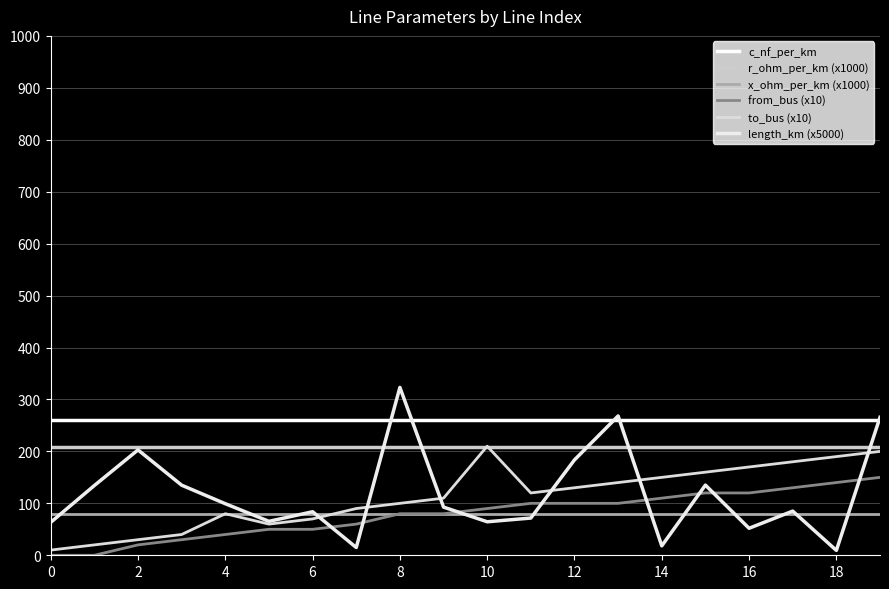

At which category is the sum across all series the highest?

19